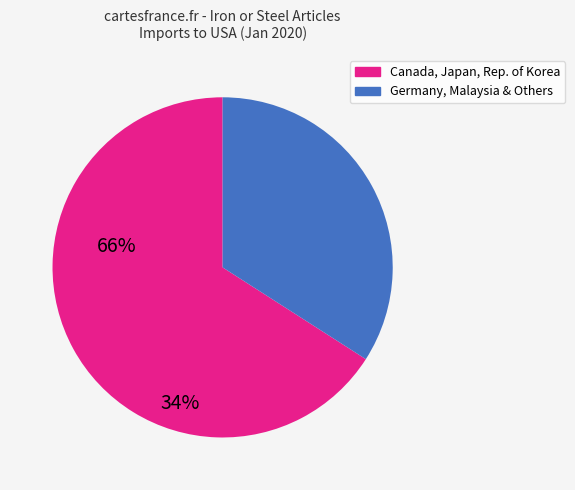

Does any single category account for the majority?

Yes